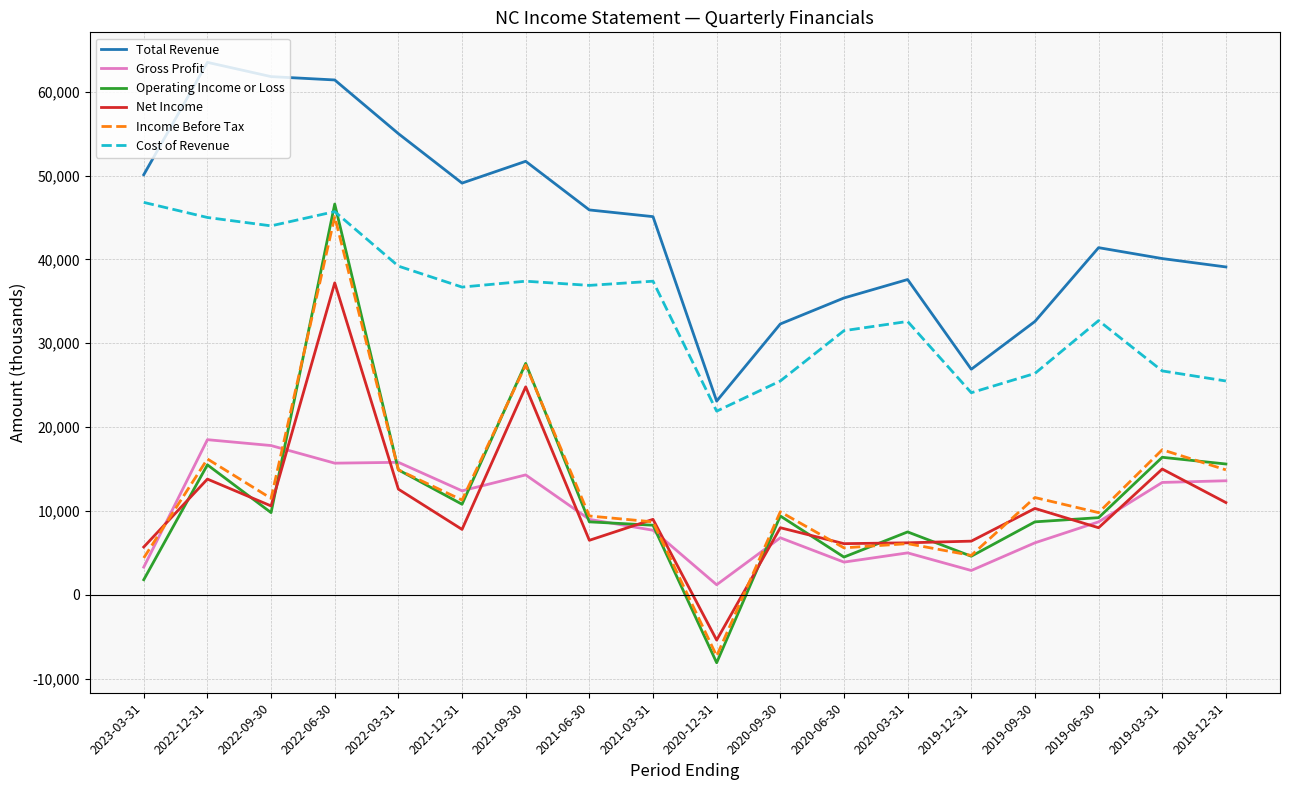

Which category has the lowest value across all series?

2020-12-31